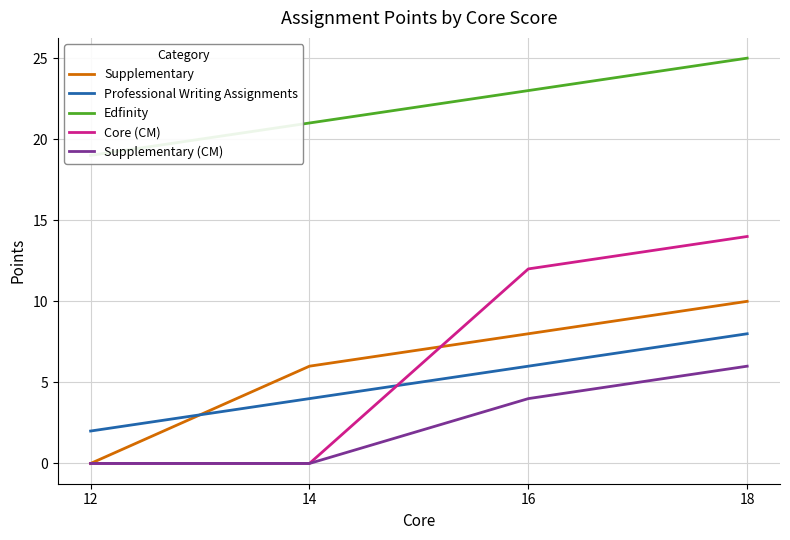

What is the difference between the maximum and minimum values in the Supplementary series?

10